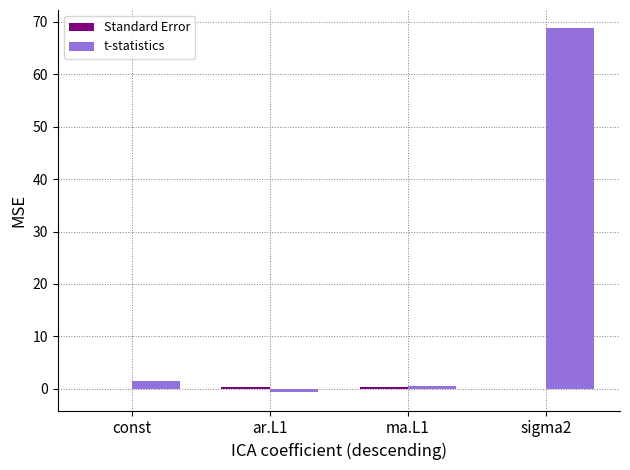

Which series has the largest total across all categories?

t-statistics